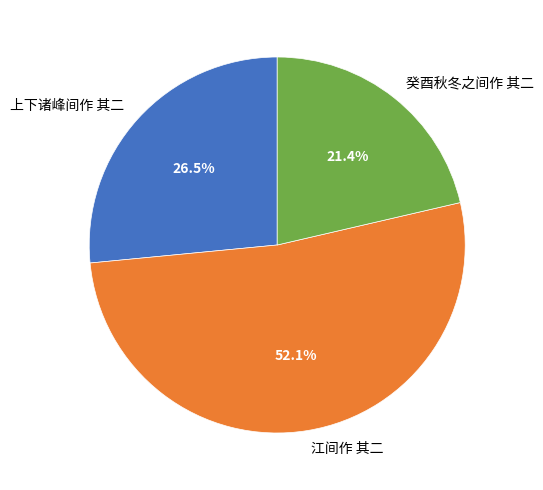

Which category has the biggest portion of the pie?

江间作 其二